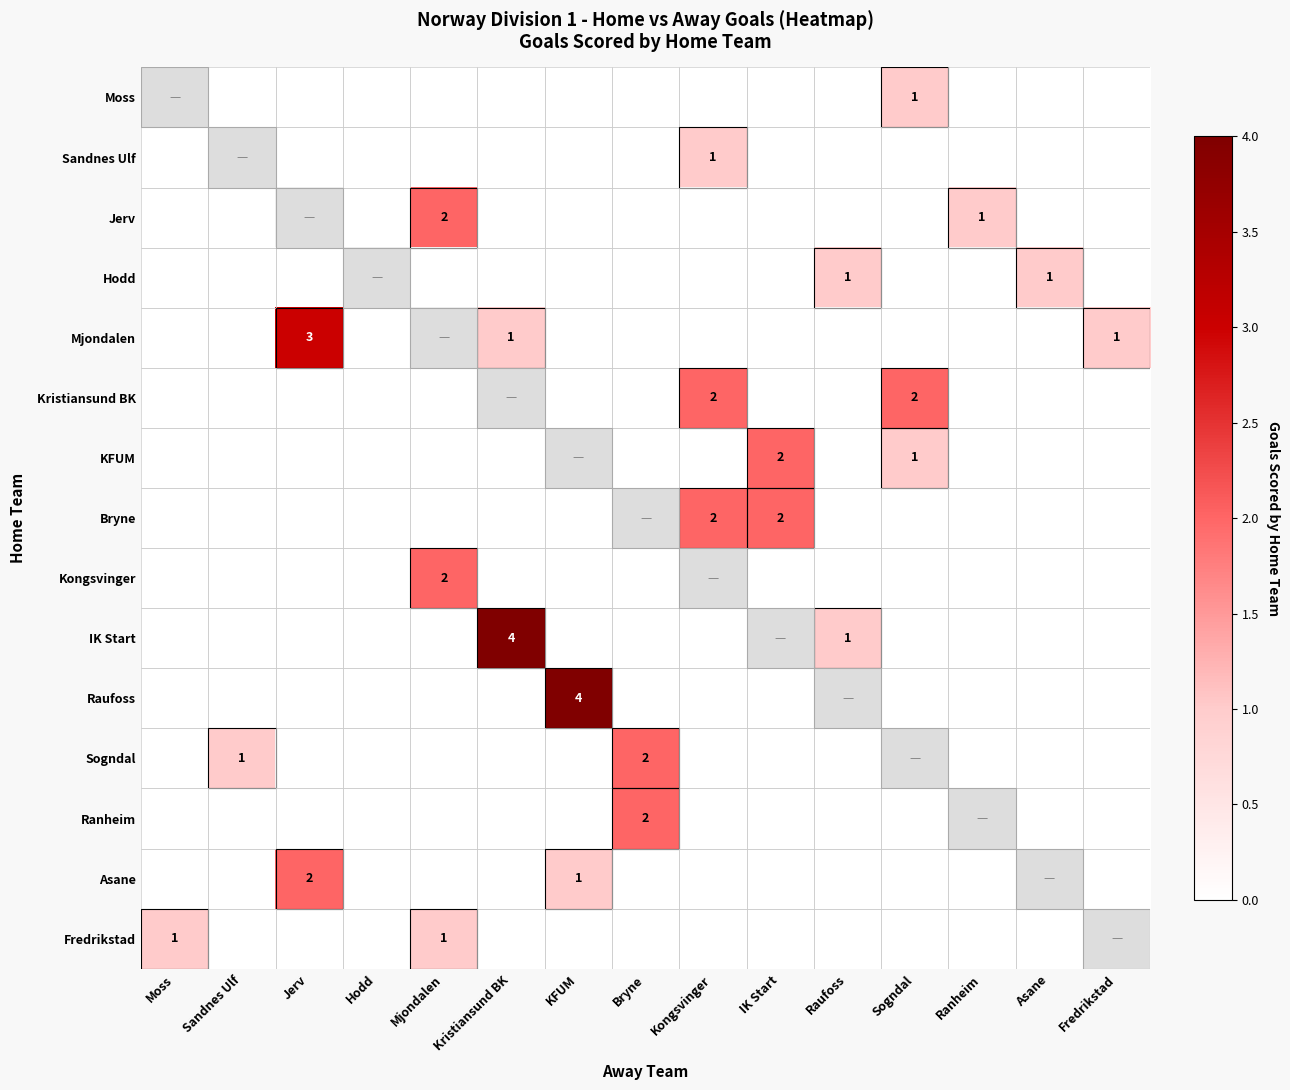

The value of Bryne at IK Start is 2. True or false?

True